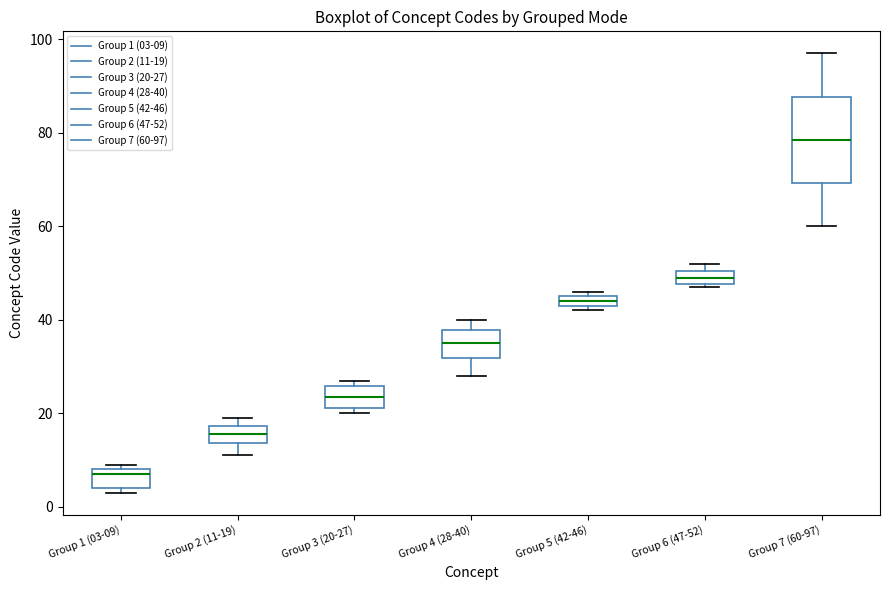

Which box is the tallest, from its lower edge to its upper edge?

Group 7 (60-97)